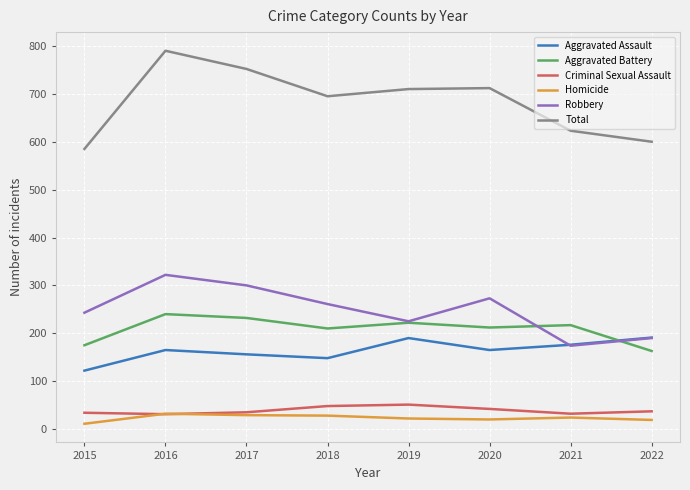

True or false: Robbery has a value of 405 at 2015.

False